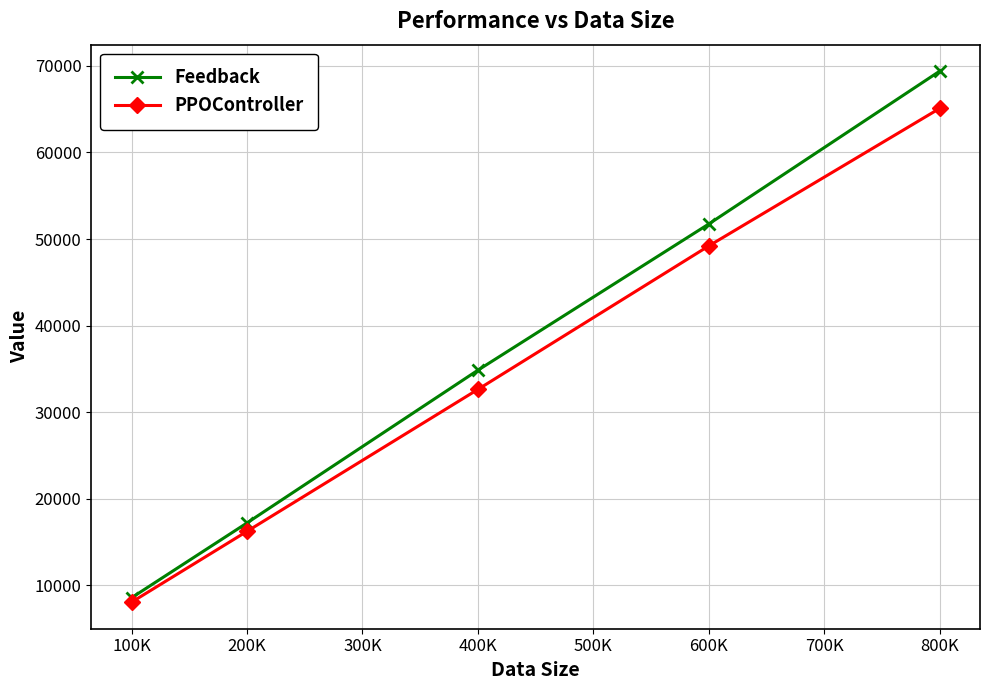

The value of Feedback at 600K is 51735.0. True or false?

True